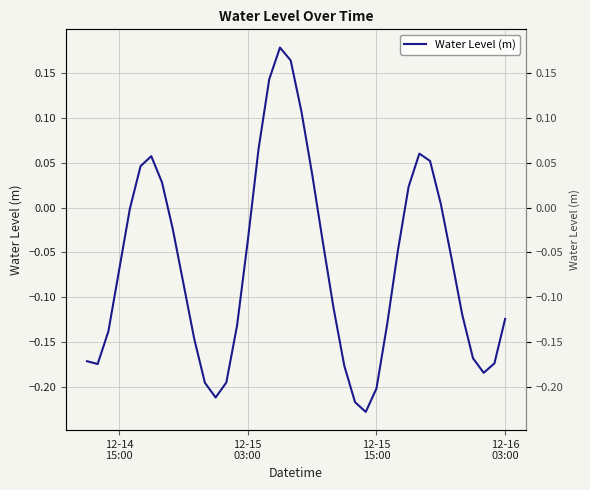

What is the value of the 33rd point from the left?

0.1